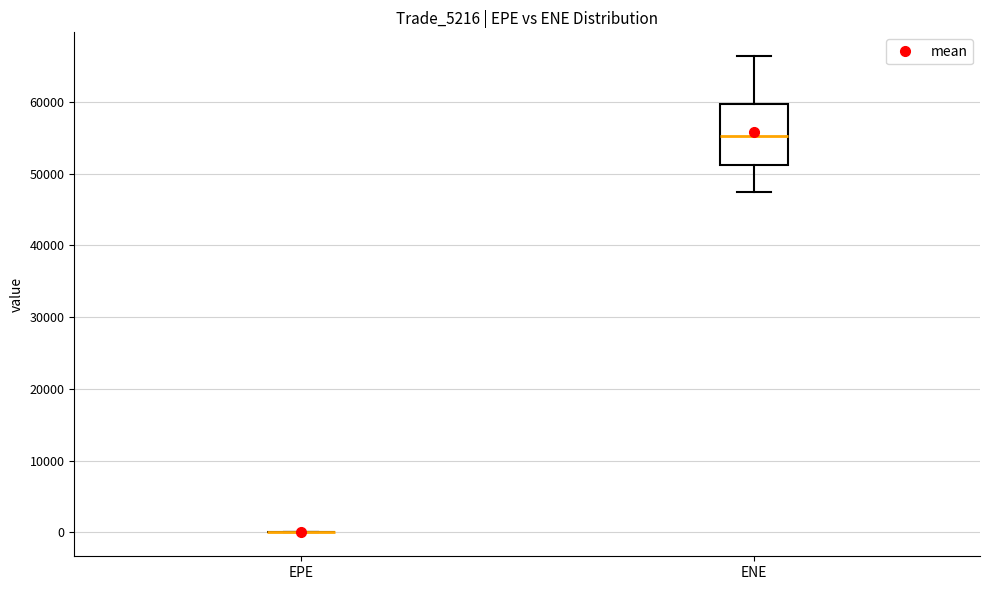

Comparing the boxes themselves (not the whiskers), which one is the tallest?

ENE